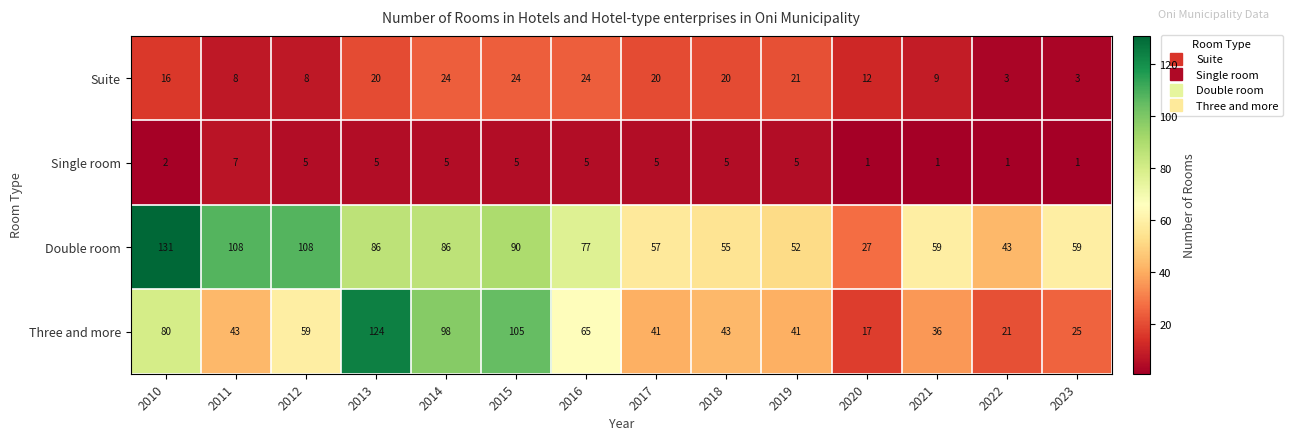

What is the lowest value of the Double room series?

27